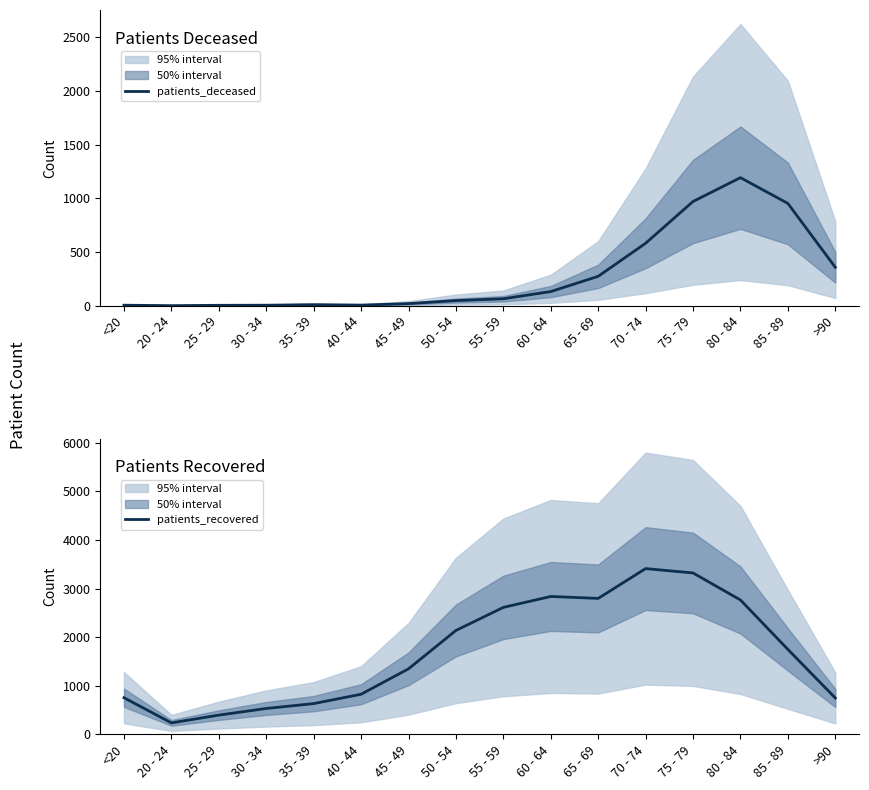

Reading left to right, transcribe all the data shown in this chart.

patients_deceased: 4	0	3	4	9	5	19	47	64	131	273	581	970	1192	952	357
patients_recovered: 753	235	395	532	632	825	1348	2138	2613	2838	2798	3412	3322	2766	1748	748